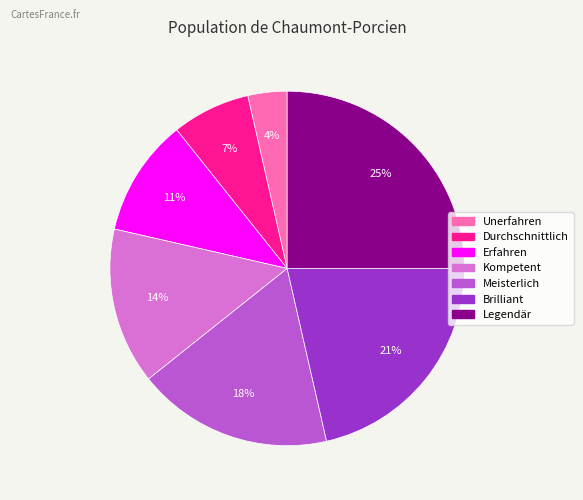

What is the ratio of the value at Durchschnittlich to the value at Brilliant?

0.3